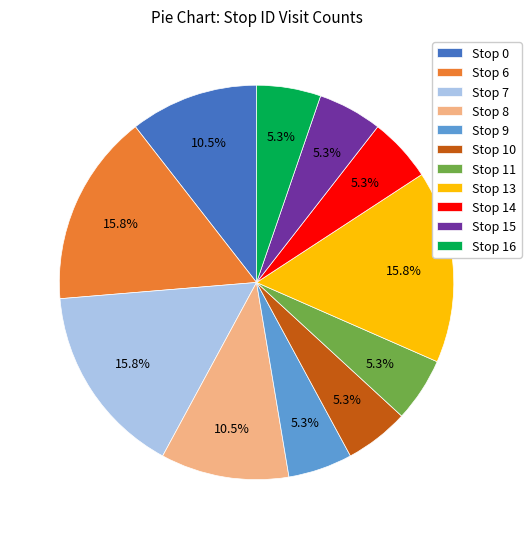

Is there any slice that represents more than half of the pie?

No